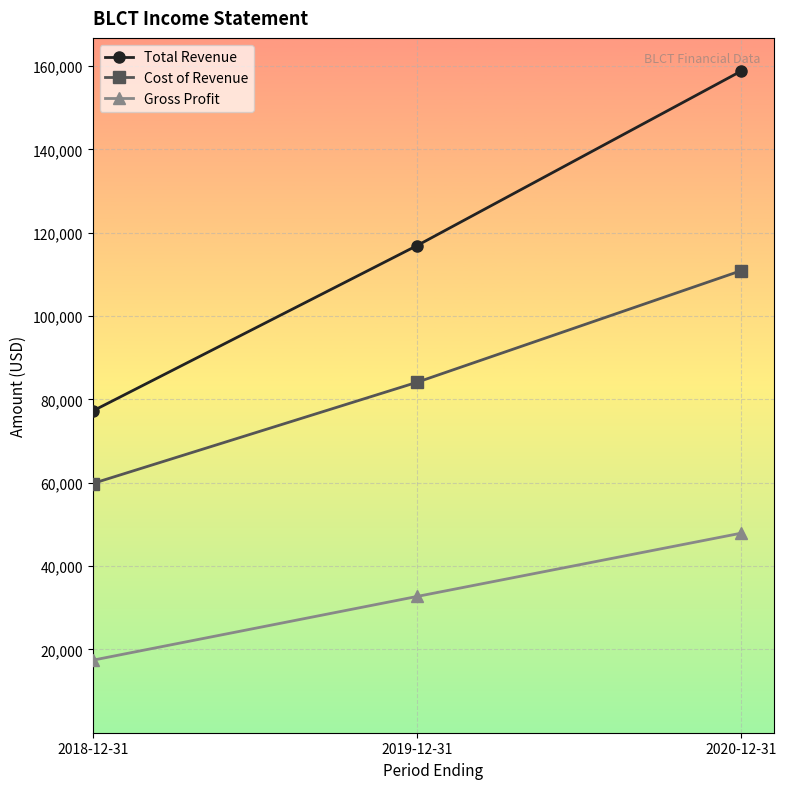

What is the greatest value displayed?

158800